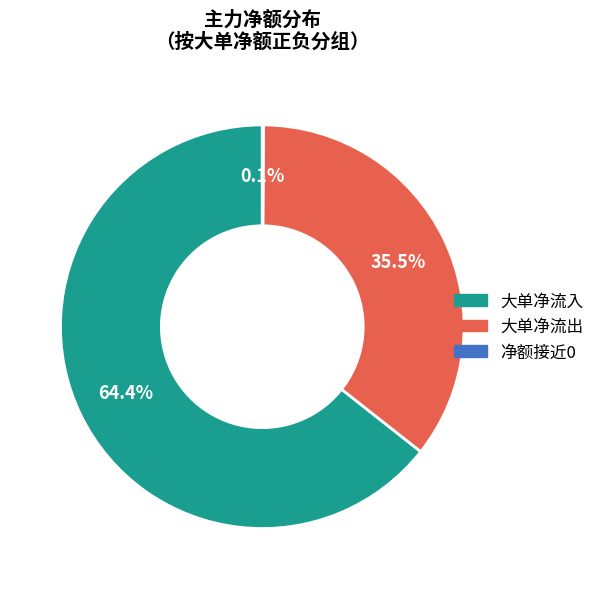

What is the ratio of the value at 大单净流出 to the value at 大单净流入?

0.6